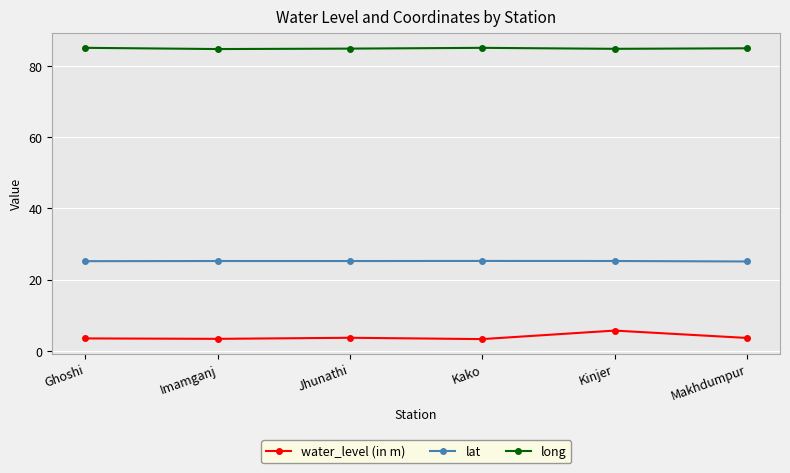

Rank the series by their maximum value, from highest to lowest.

long, lat, water_level (in m)